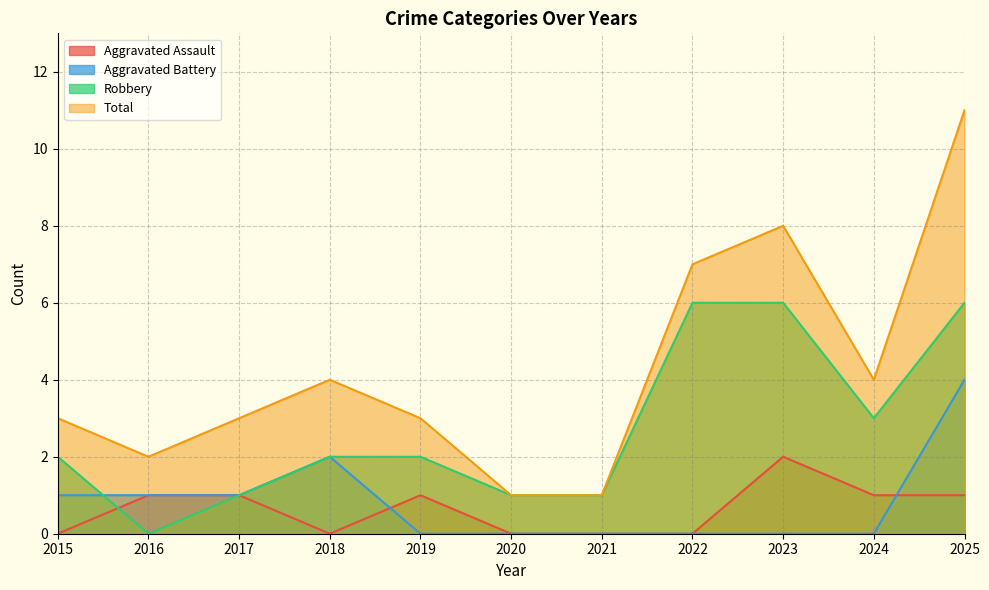

What value does the Robbery series have at 2015?

2